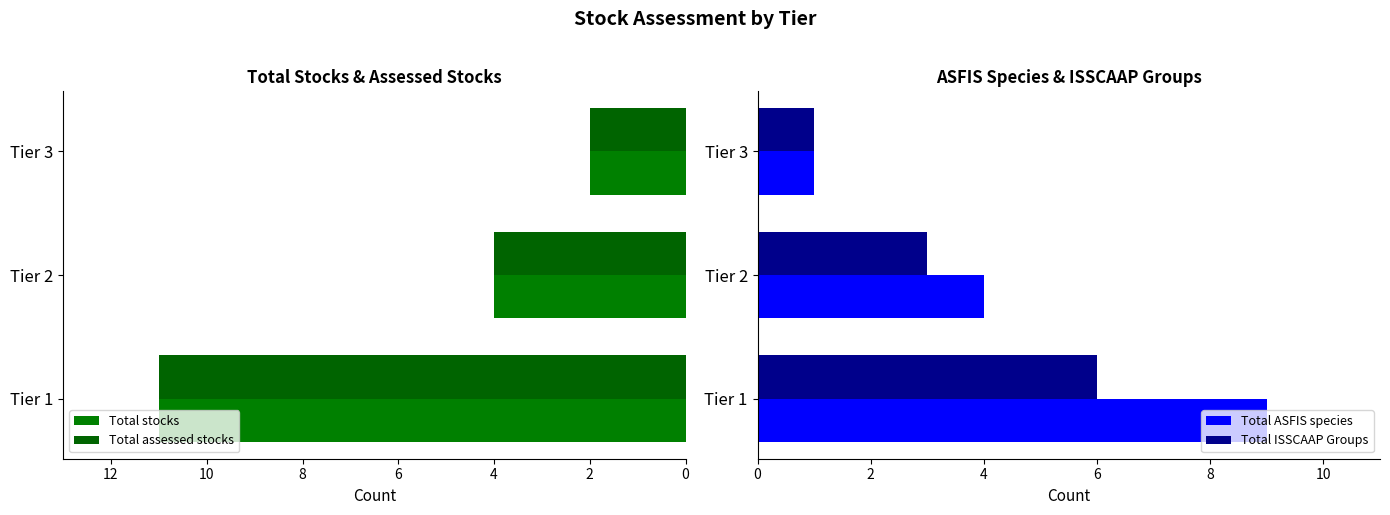

Does the chart contain any negative values?

No